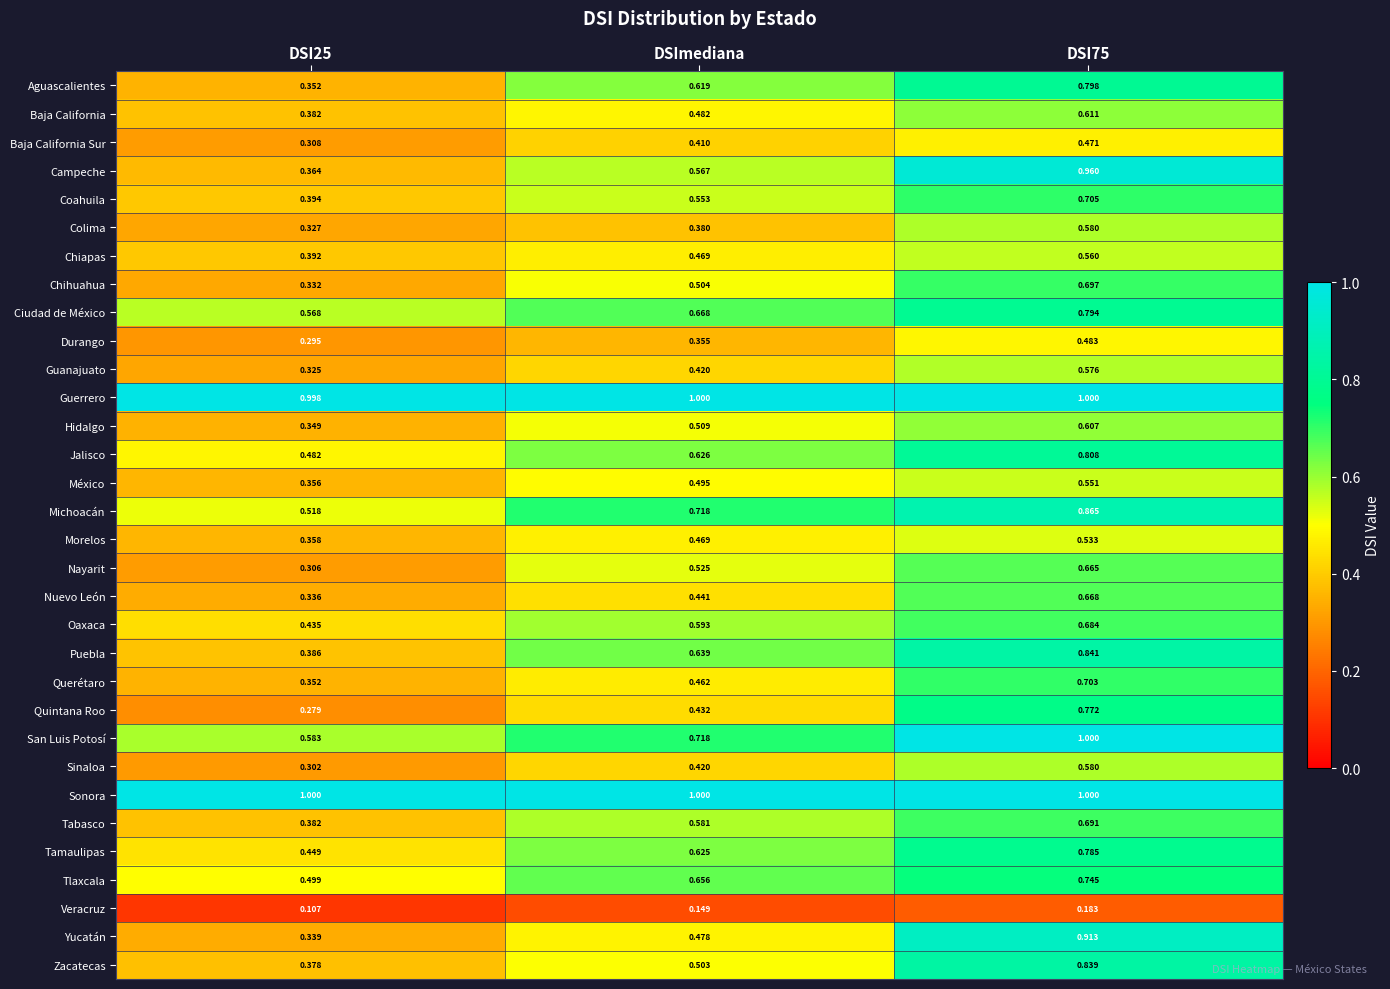

Which series has the largest total across all categories?

Sonora